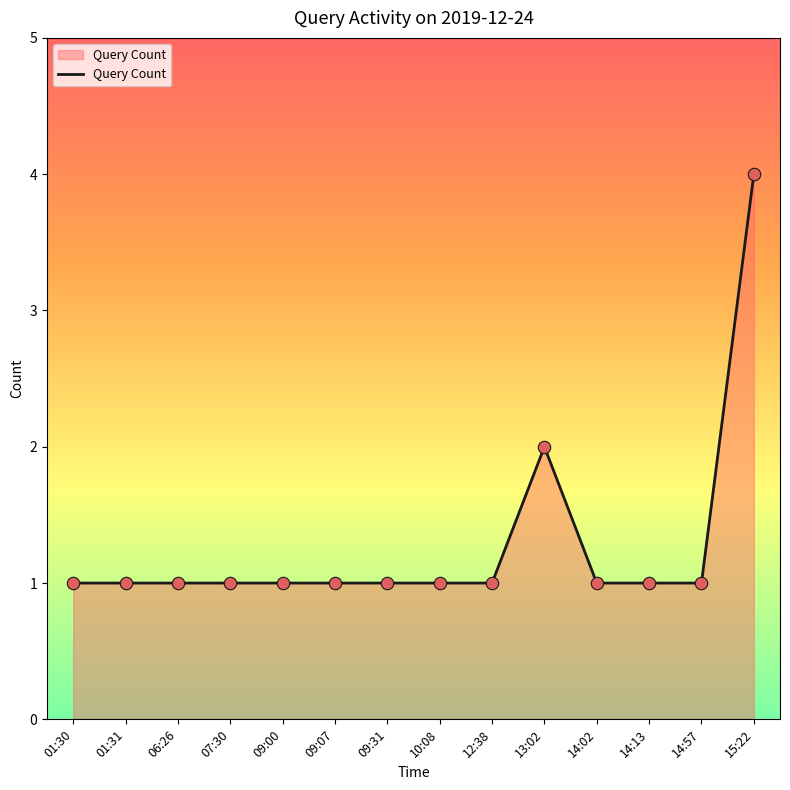

What is the change in value from 09:07 to 13:02?

+1